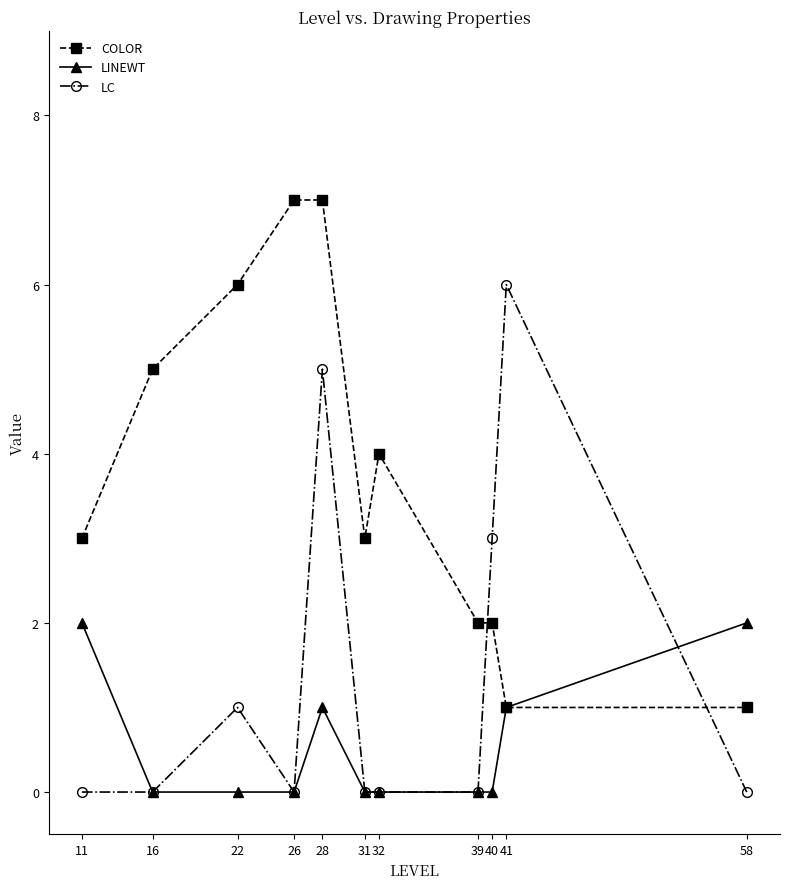

What is the value of the COLOR point at the 11th from the left?

1